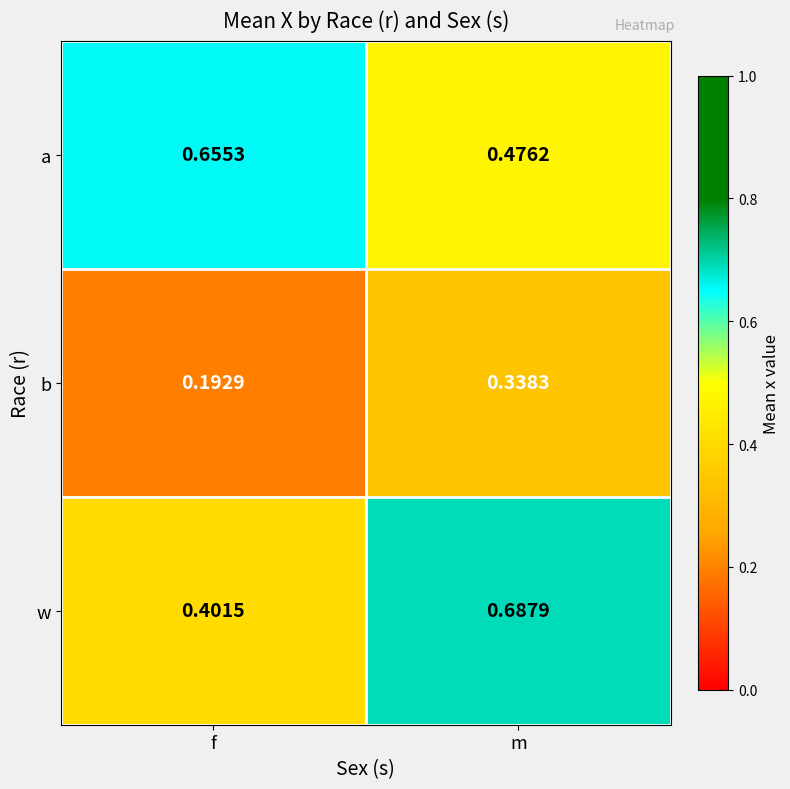

Which label corresponds to the largest value in the chart?

m